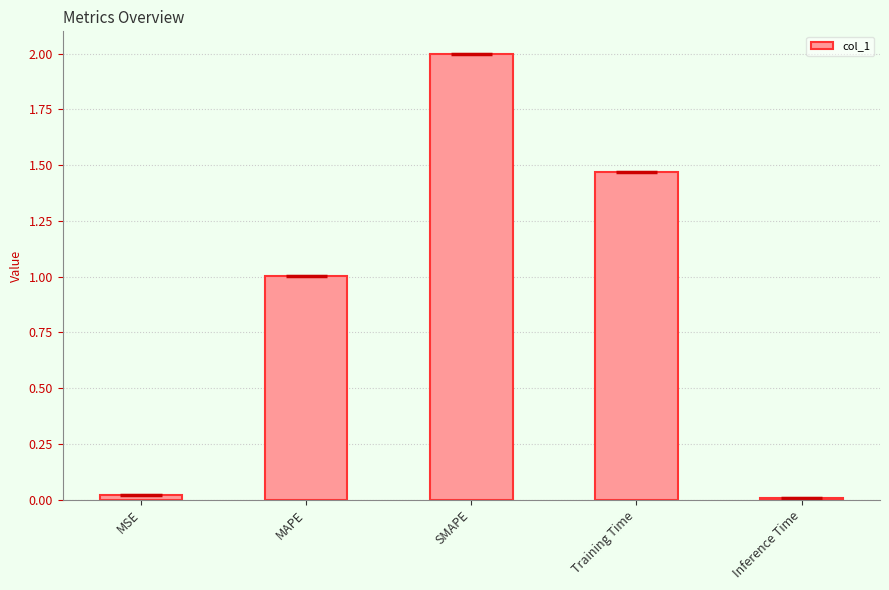

Where is the data nearest to the value 1?

MAPE